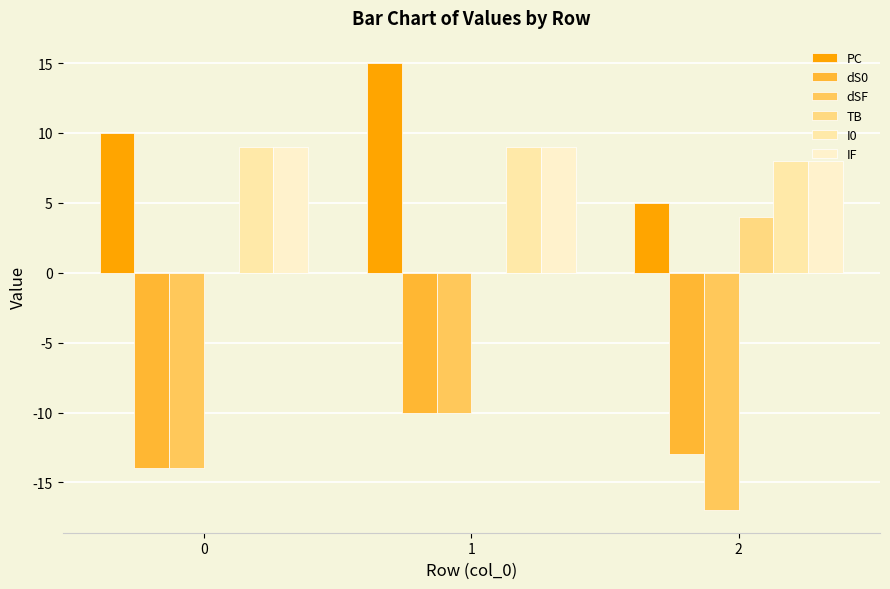

What is the minimum value shown in the chart?

-17